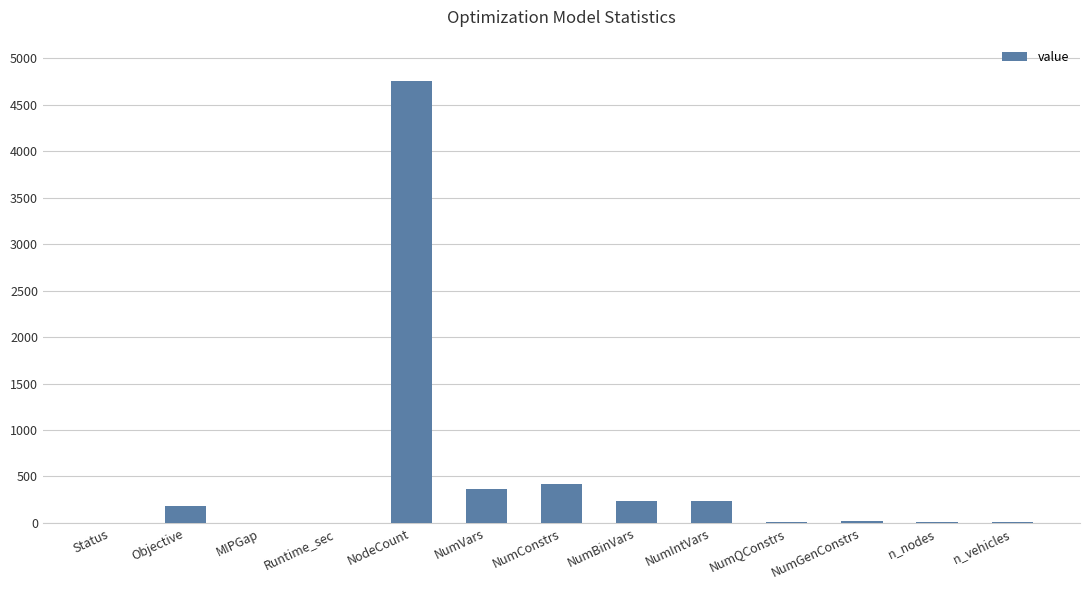

What is the greatest value displayed?

4760.0